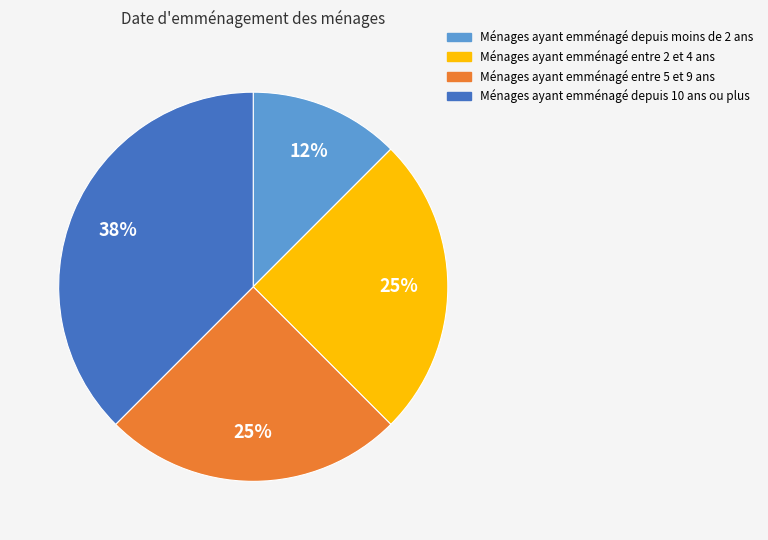

Is there any slice that represents more than half of the pie?

No